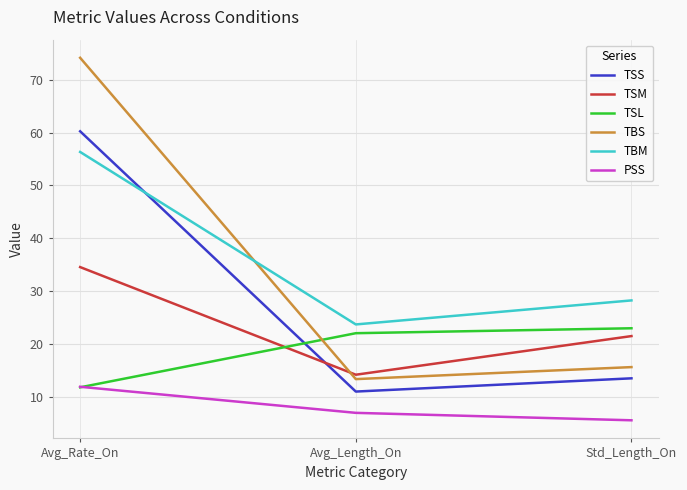

What is the maximum value shown in the chart?

74.1